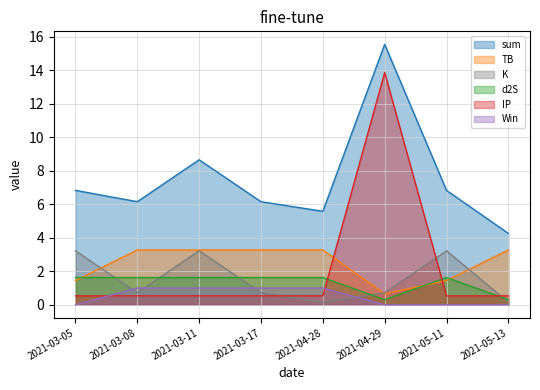

What is the value of the IP point at the 5th from the left?

0.5